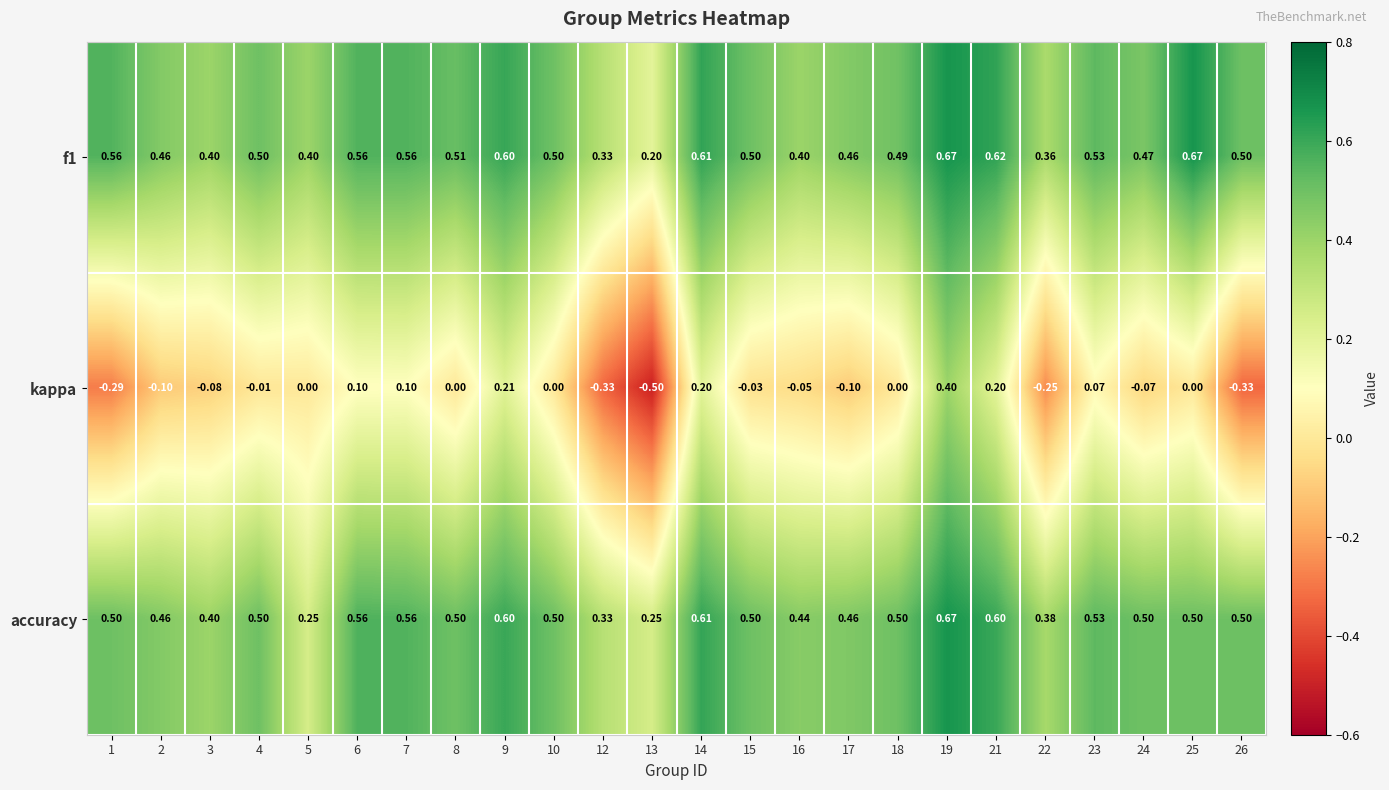

Is the value of f1 at 25 greater than the value of kappa at 1?

Yes